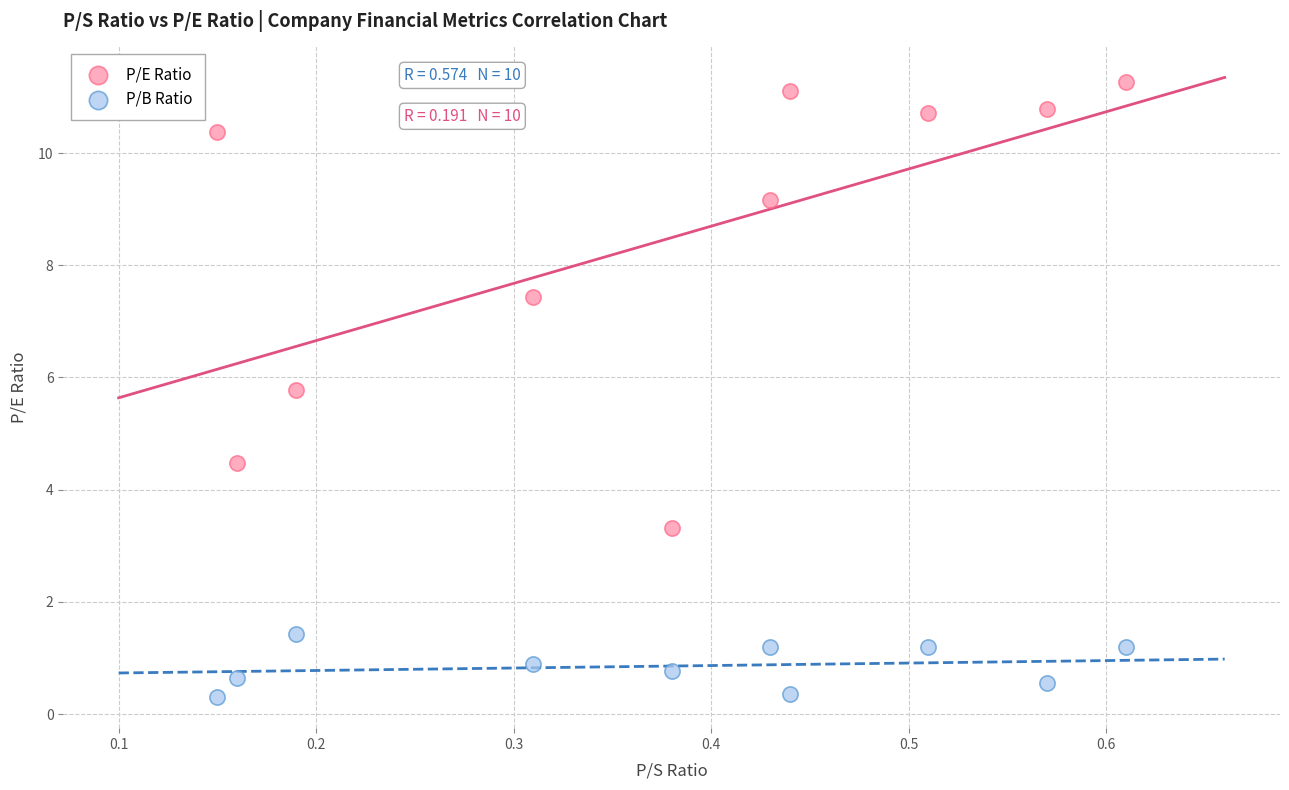

In the P/E Ratio series, what Y value is closest to 7?

7.4